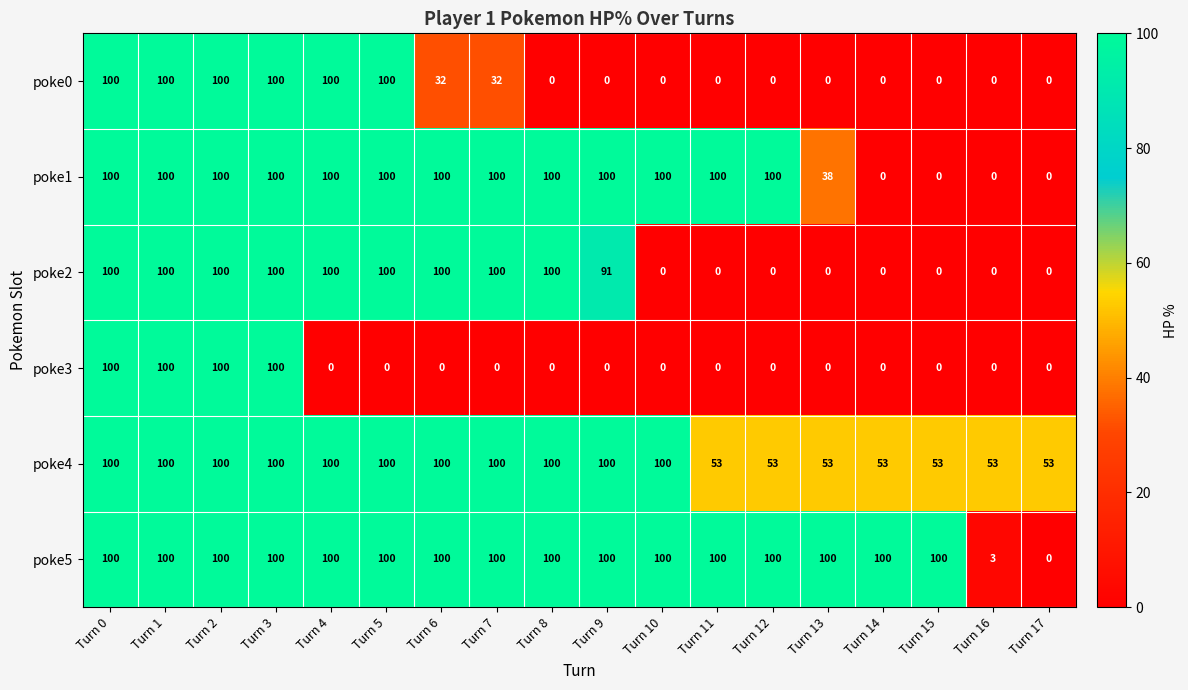

What is the sum of the poke4 values at Turn 15 and Turn 0?

153